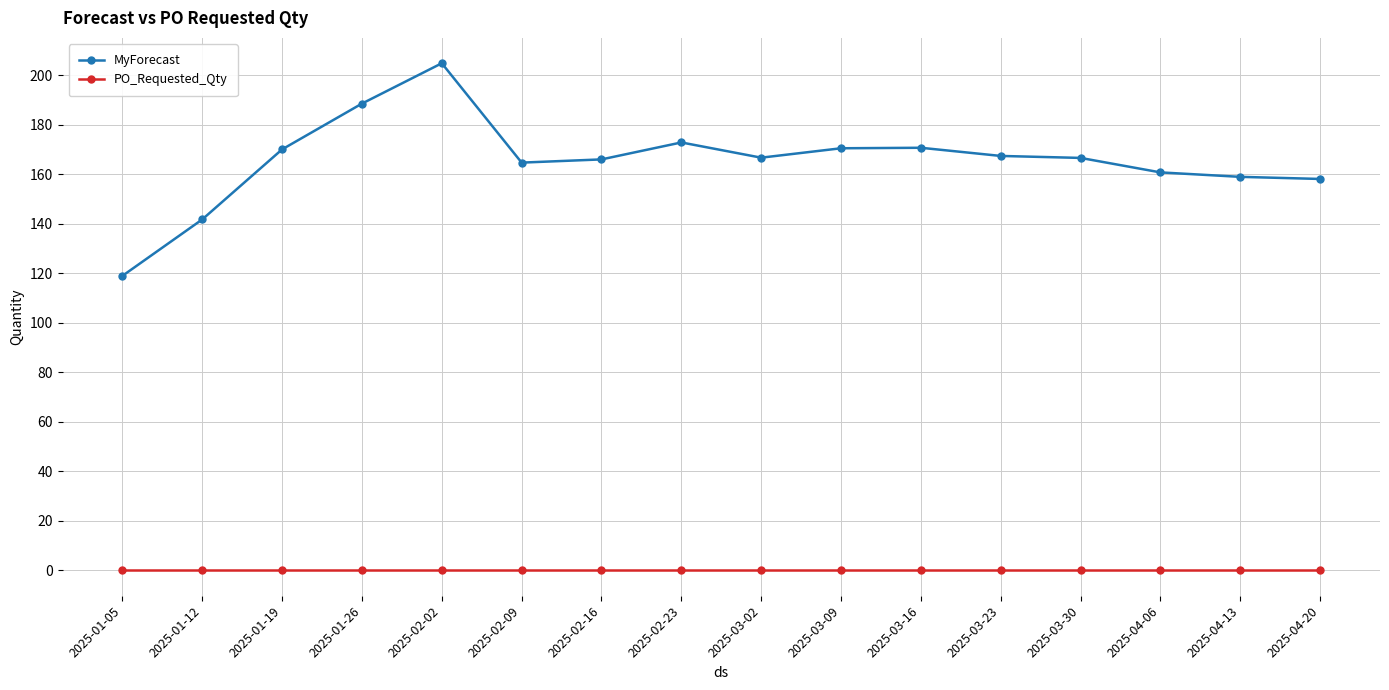

At which category is the sum across all series the highest?

2025-02-02